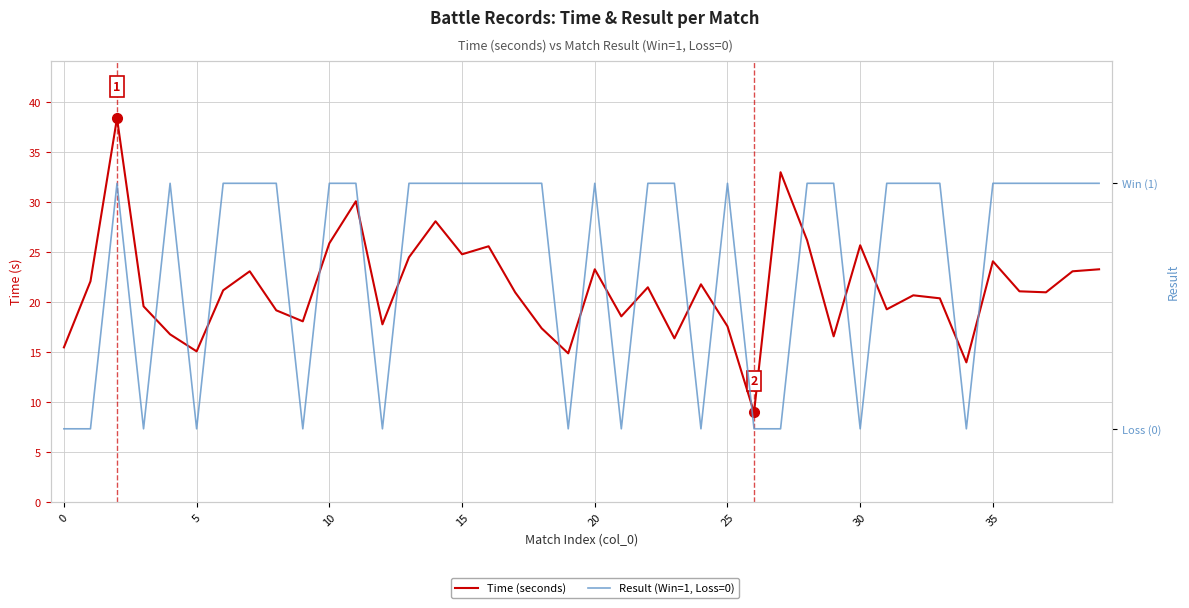

The Time (seconds) series shows 35.5 at 36. True or false?

False